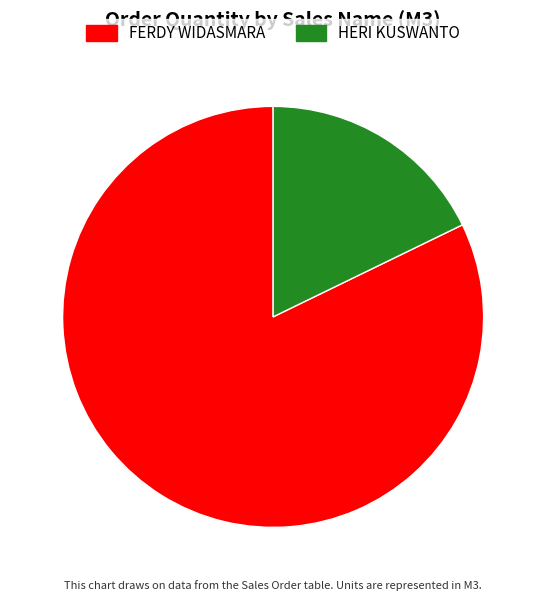

Approximately how many times larger is the value at FERDY WIDASMARA compared to HERI KUSWANTO?

4.6